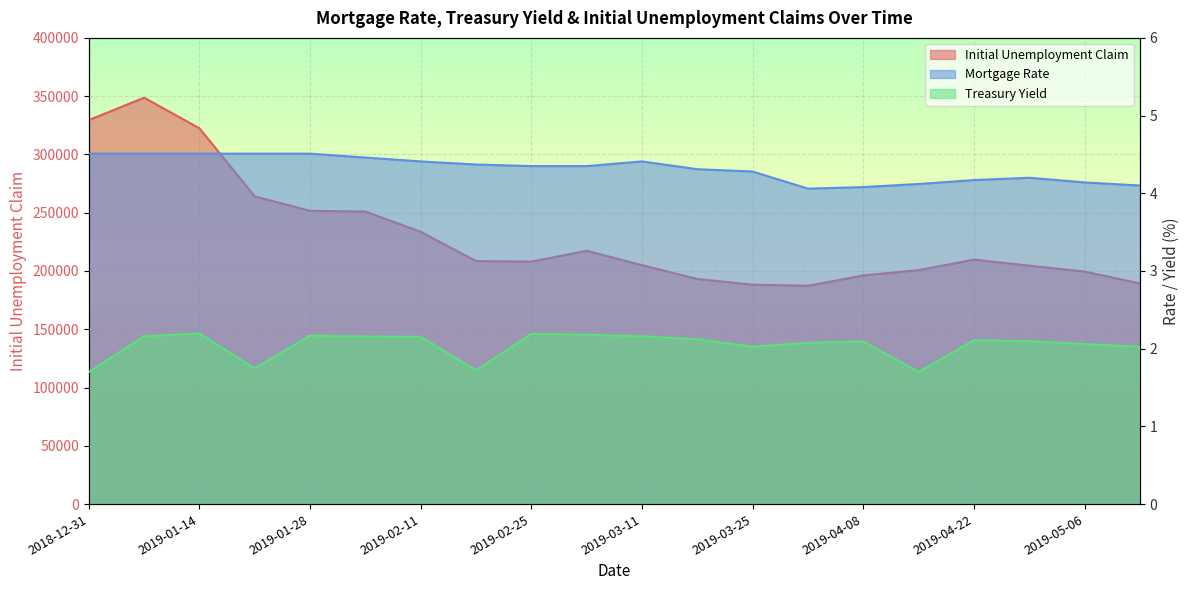

What is the sum of the Mortgage Rate values at 2019-01-07 and 2019-03-25?

8.8